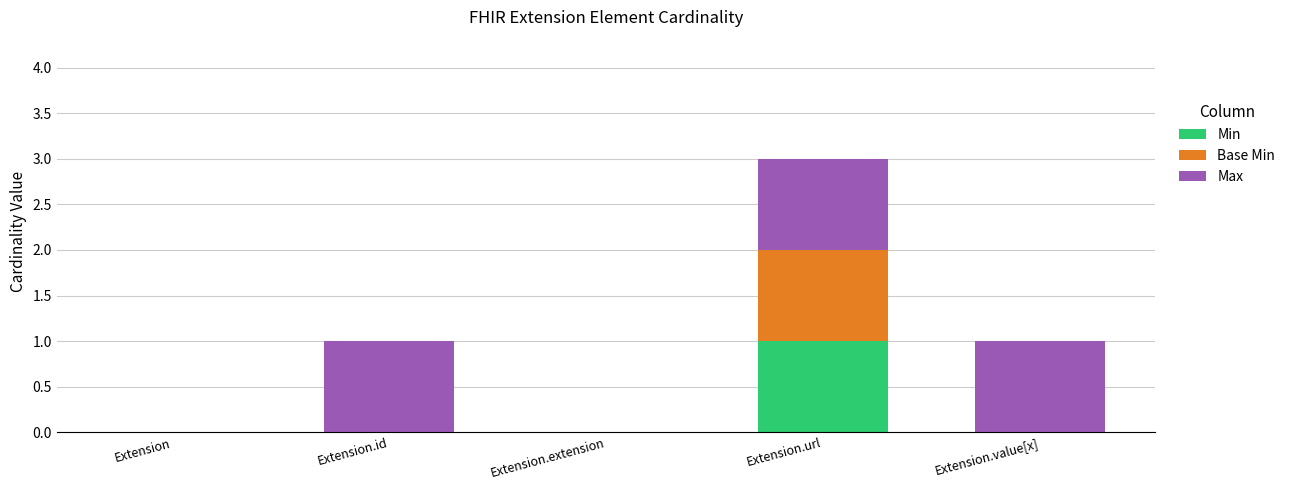

Reading left to right, list the values for the Min series.

Extension=0	Extension.id=0	Extension.extension=0	Extension.url=1	Extension.value[x]=0